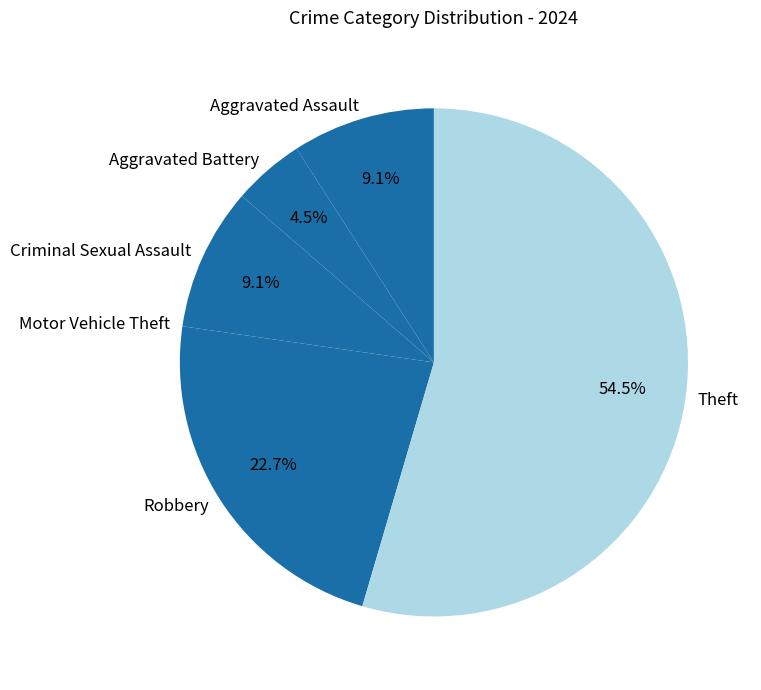

Which has a higher value, Aggravated Battery or Criminal Sexual Assault?

Criminal Sexual Assault